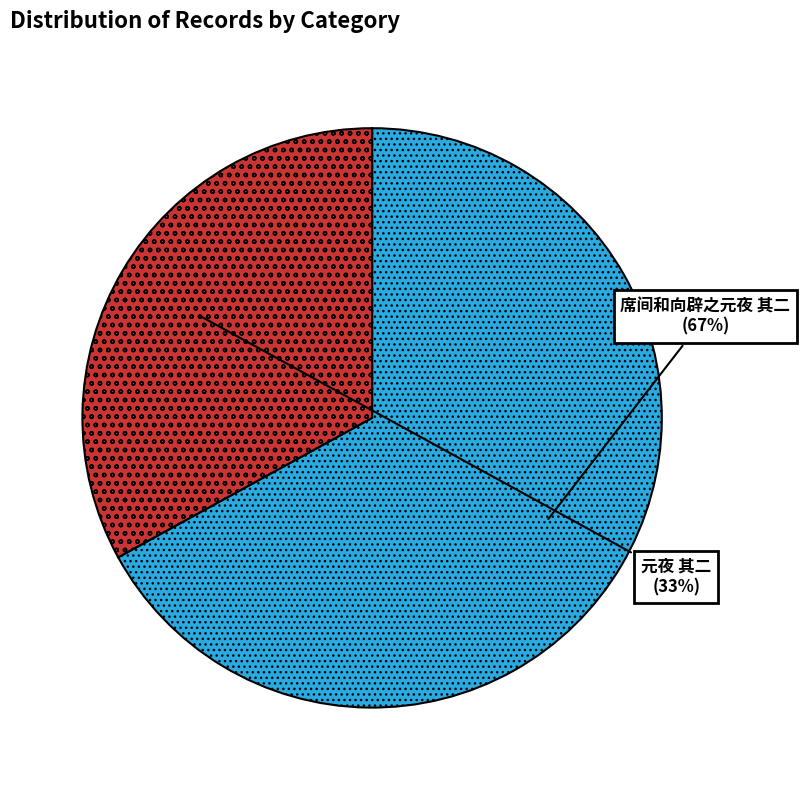

What is the majority slice?

席间和向辟之元夜 其二